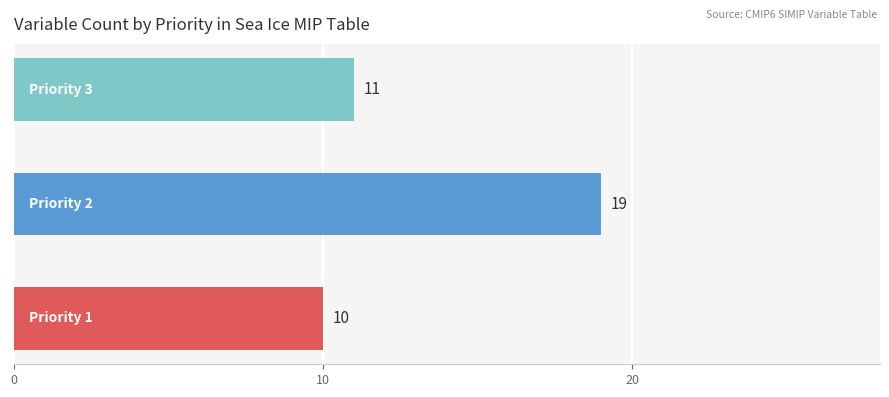

Reading bottom to top, list all the values displayed in this chart.

10	19	11